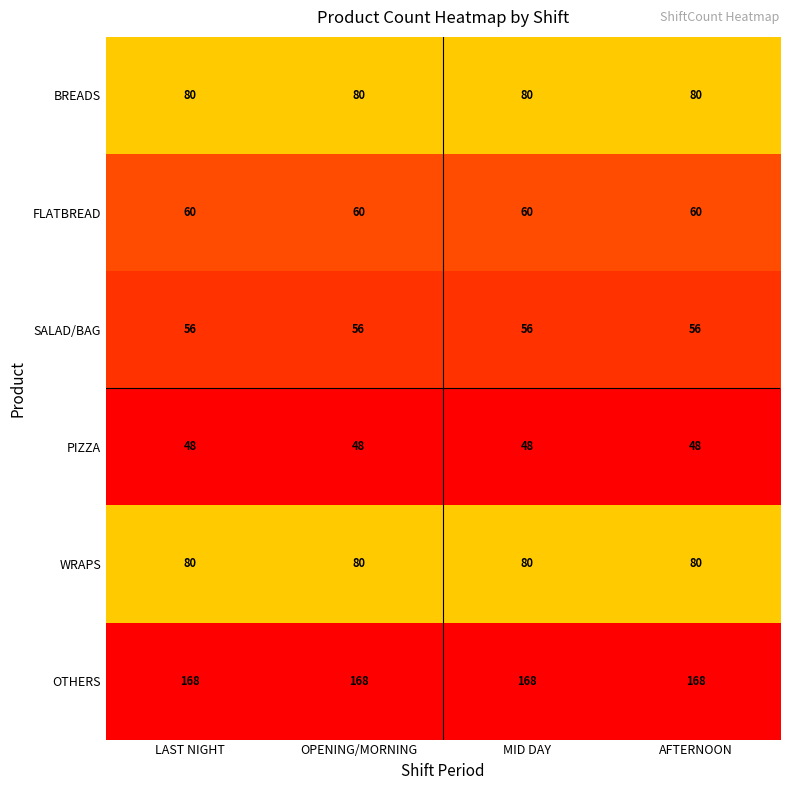

At how many categories does at least one series exceed 60?

4